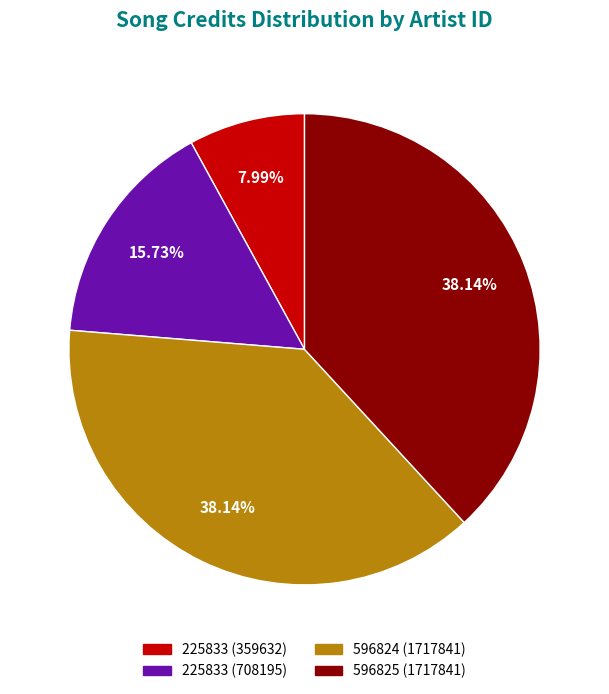

Does any single category account for the majority?

No